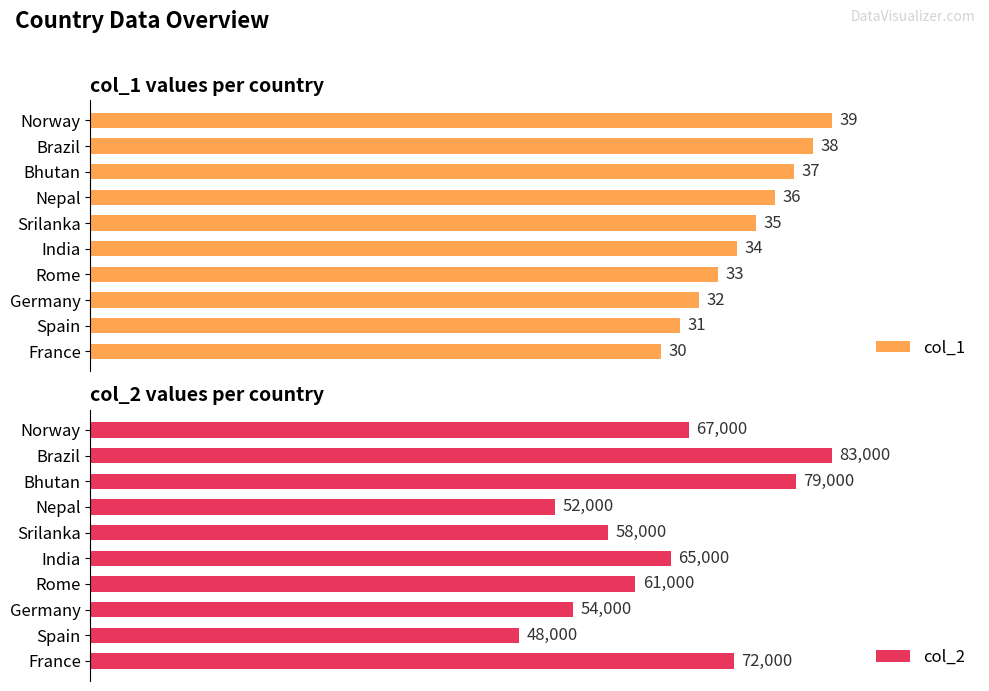

Does the chart contain stacked bars?

No